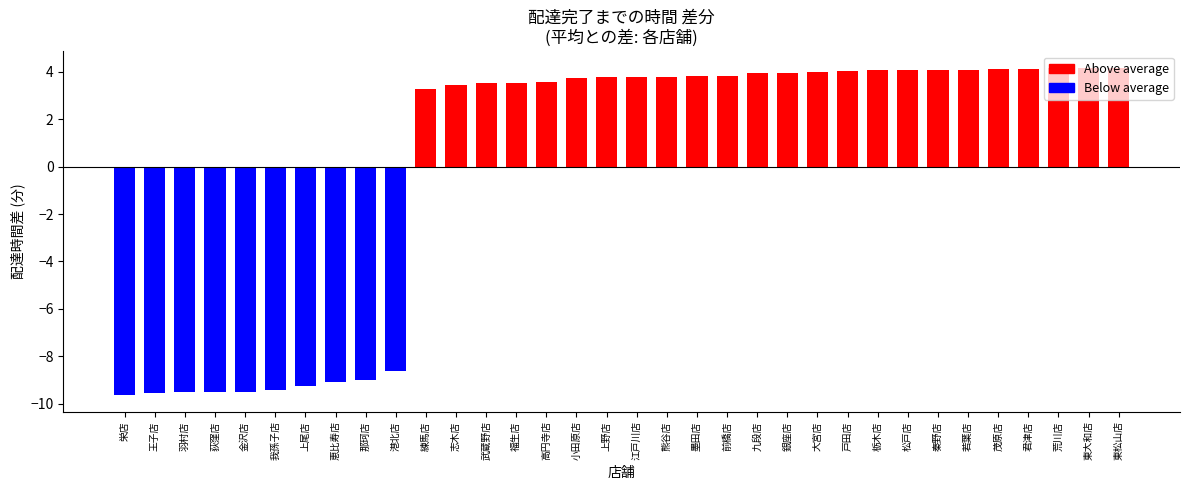

Does the chart contain stacked bars?

No